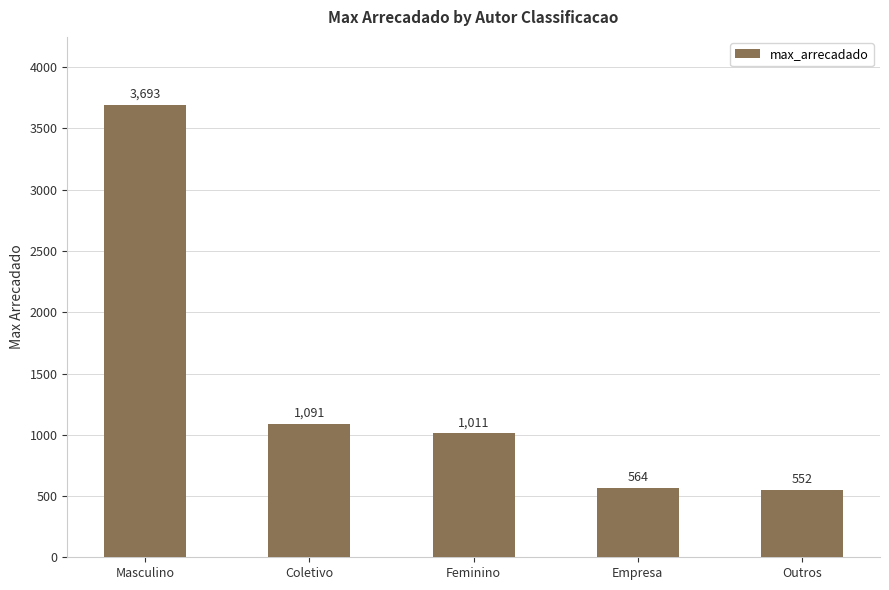

Count the number of values greater than 1010.

3